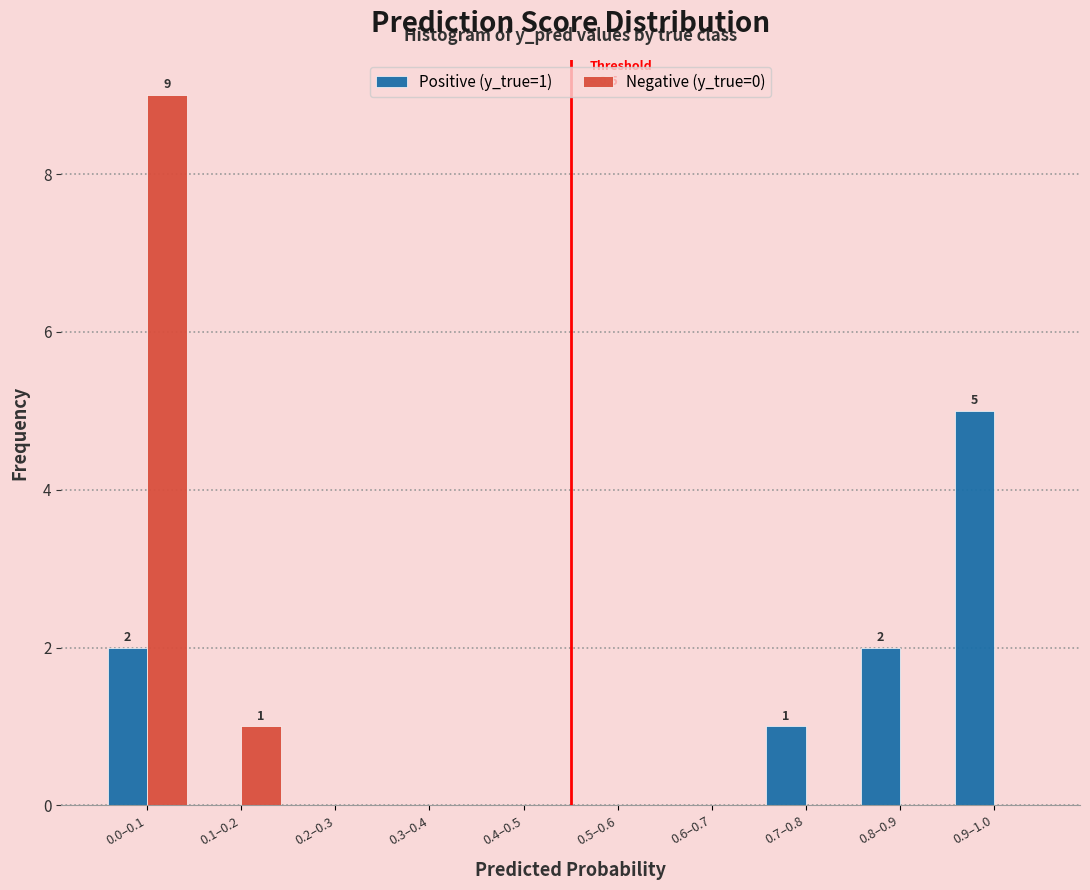

Reading right to left, transcribe all the data shown in this chart.

Positive (y_true=1): 0.9–1.0=5	0.8–0.9=2	0.7–0.8=1	0.6–0.7=0	0.5–0.6=0	0.4–0.5=0	0.3–0.4=0	0.2–0.3=0	0.1–0.2=0	0.0–0.1=2
Negative (y_true=0): 0.9–1.0=0	0.8–0.9=0	0.7–0.8=0	0.6–0.7=0	0.5–0.6=0	0.4–0.5=0	0.3–0.4=0	0.2–0.3=0	0.1–0.2=1	0.0–0.1=9